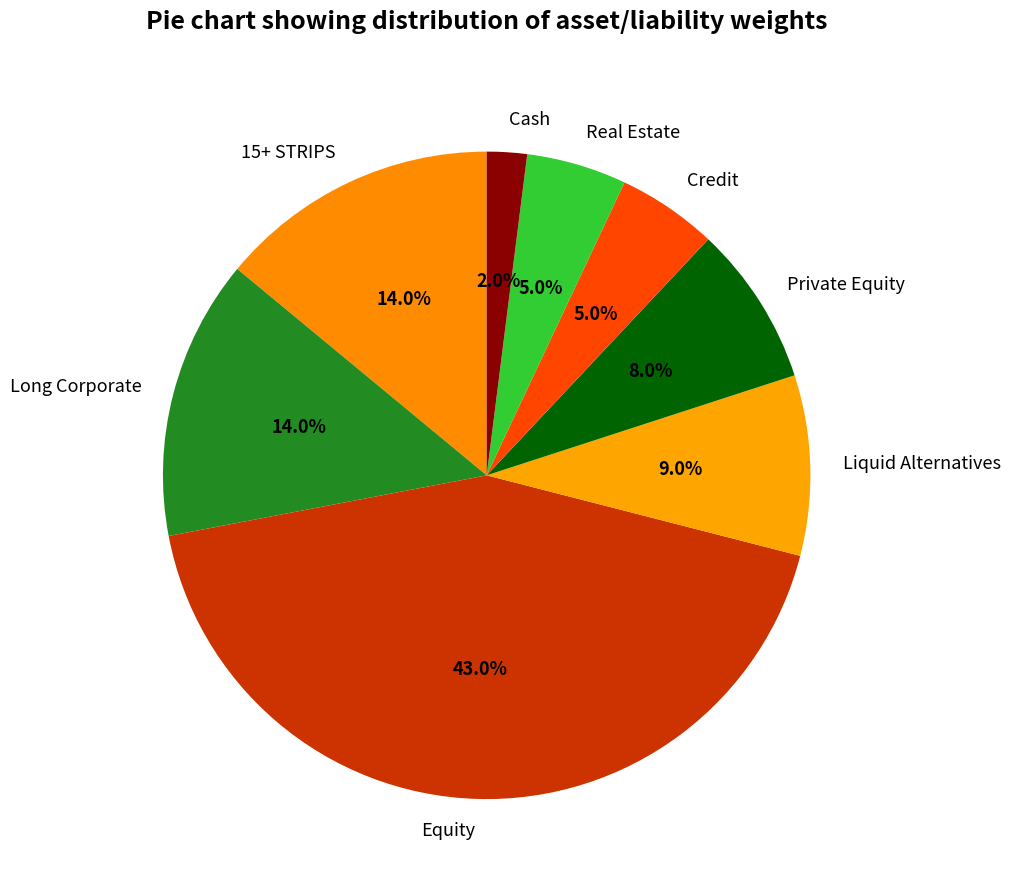

Between 15+ STRIPS and Equity, which is larger?

Equity